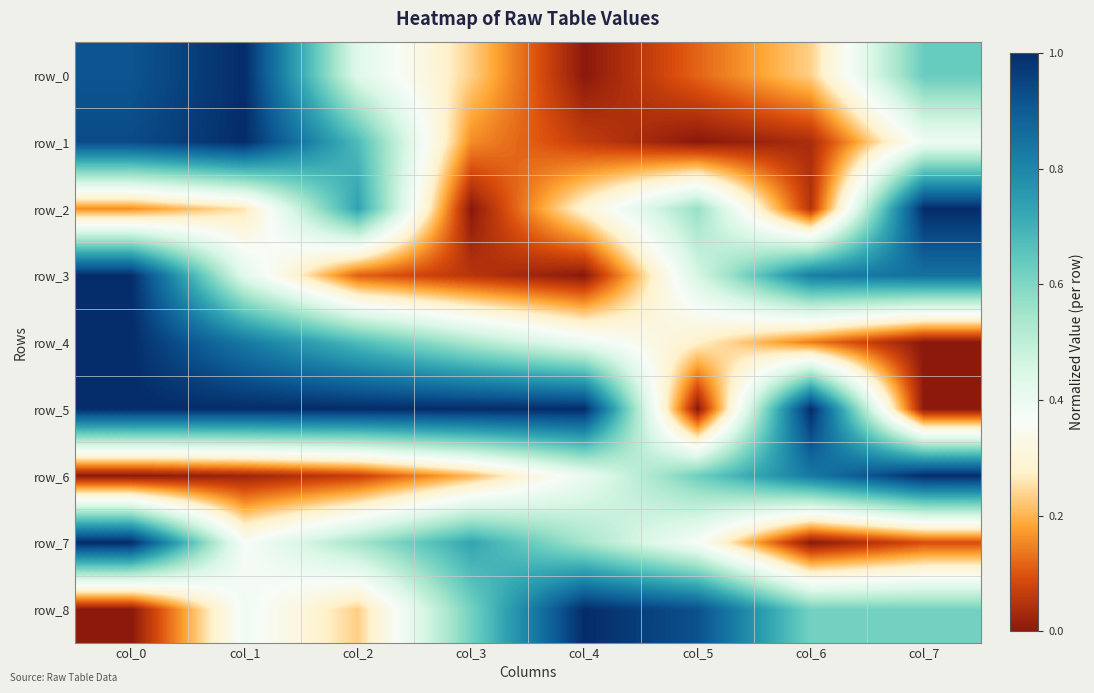

Which series has the largest total across all categories?

row_5